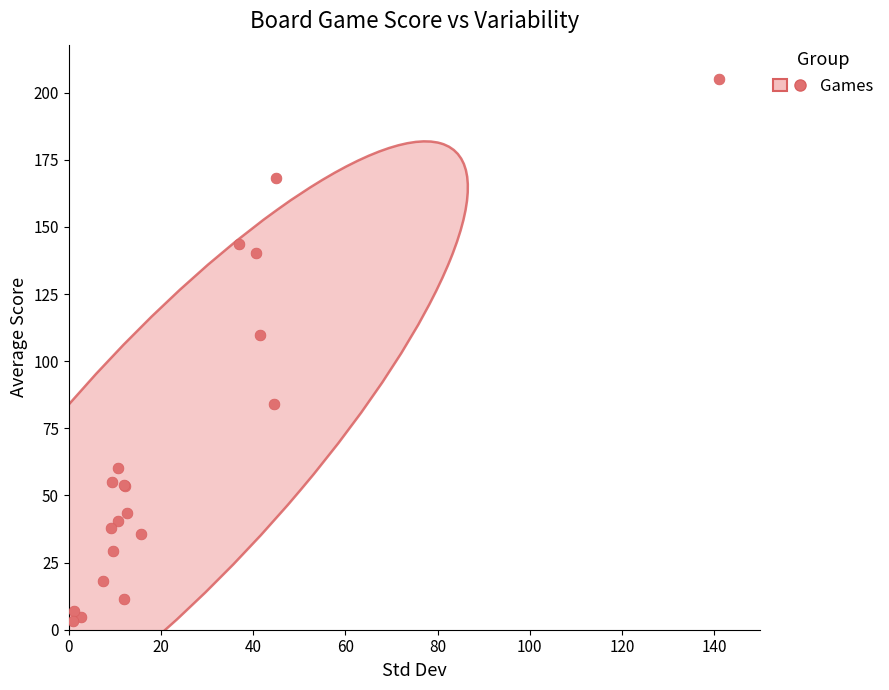

What Y value in the scatter plot is closest to 104?

109.7